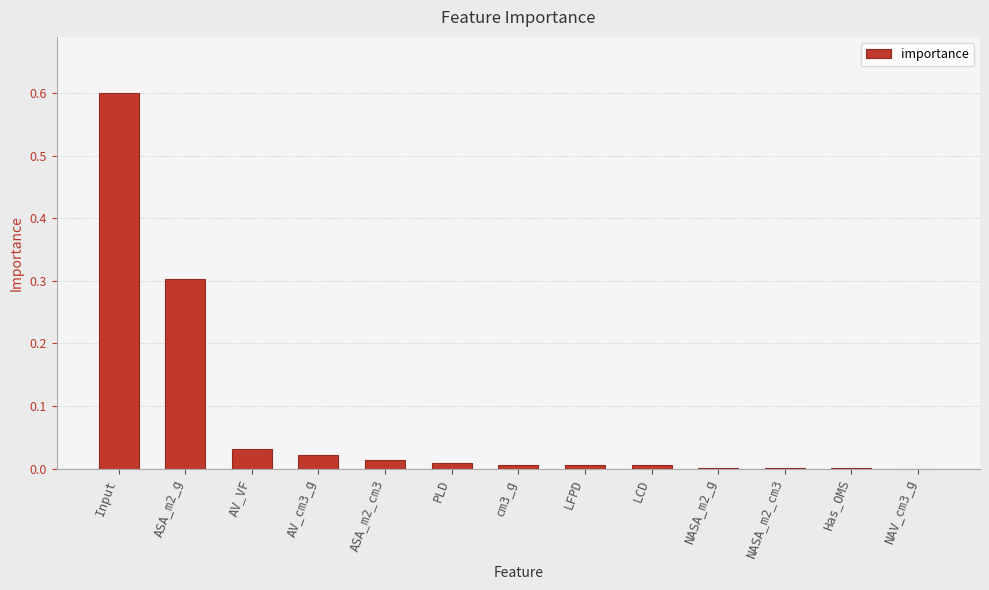

At which category does the chart reach its peak across all series?

Input